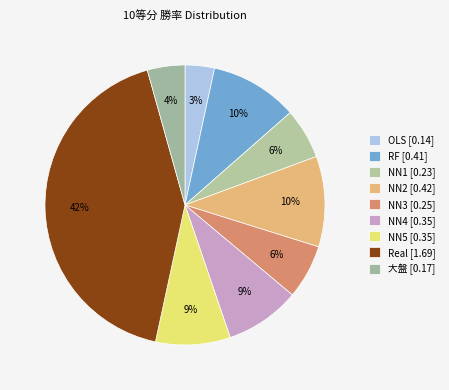

What percentage is NOT represented by 大盤?

95.7%